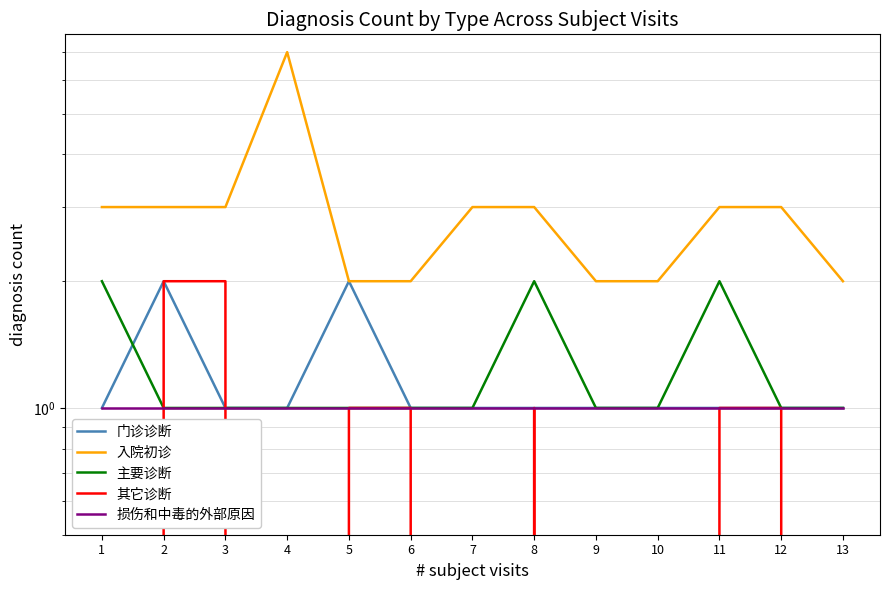

True or false: 门诊诊断 has more than 2 interior local peaks.

False